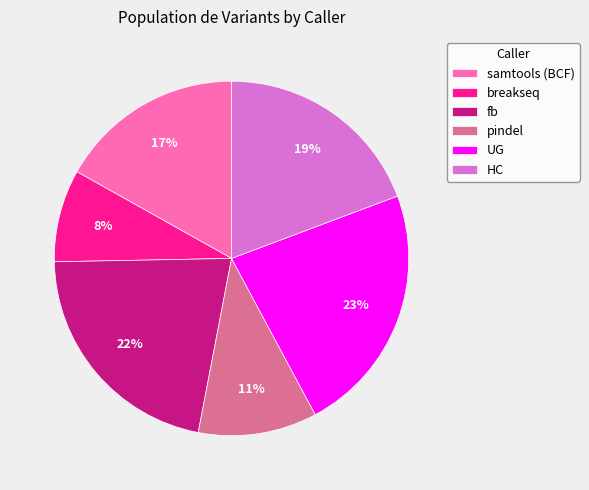

How many slices are in this pie chart?

6